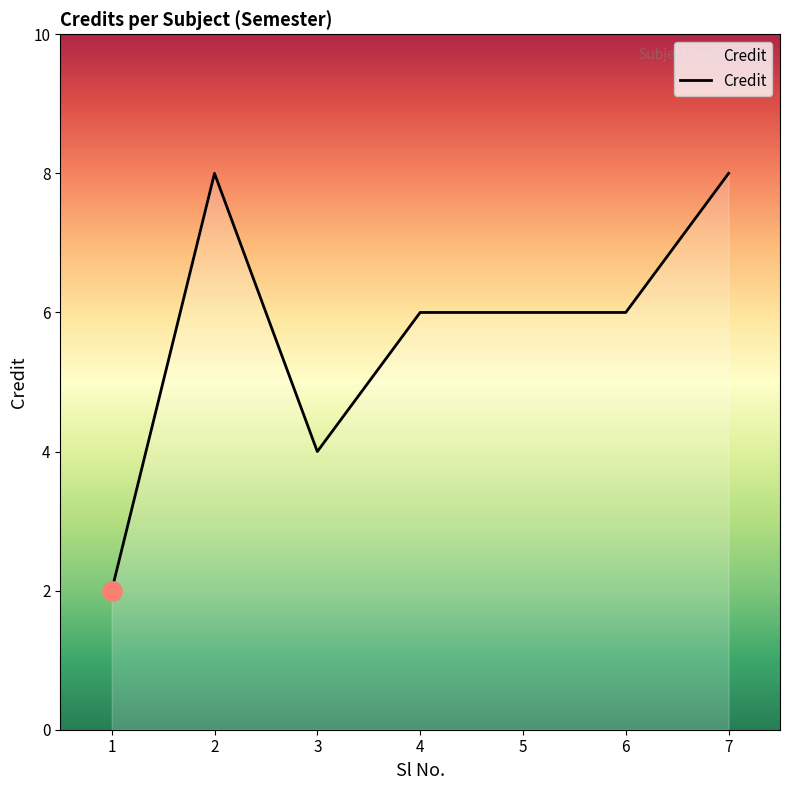

What is the sum of all values?

40